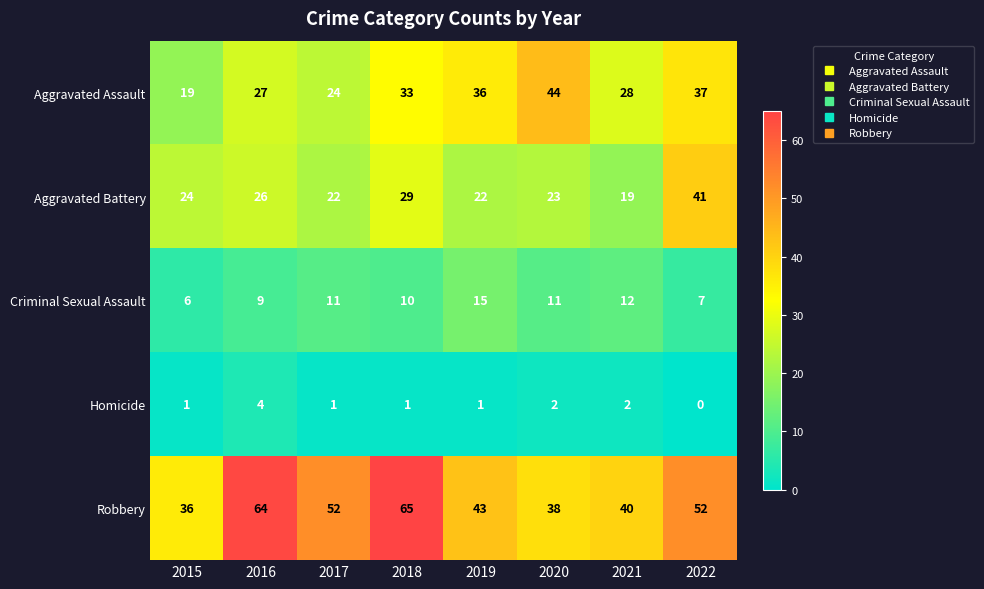

At which category does the chart reach its minimum across all series?

2022